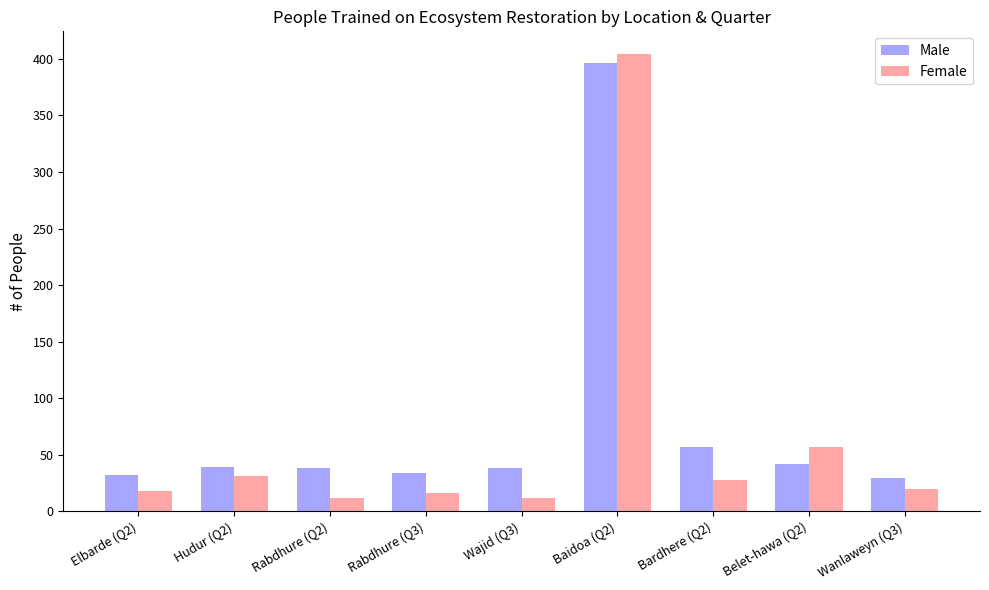

Which series has the widest spread of values?

Female